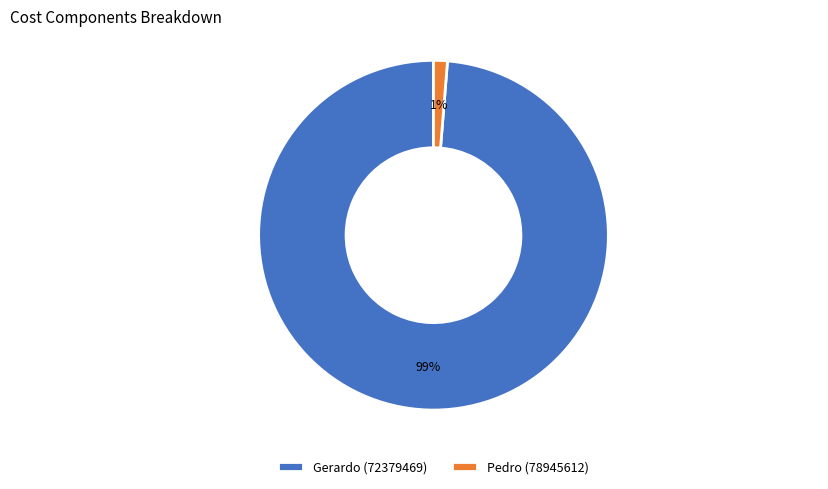

To the nearest percent, what percentage of the pie is Gerardo (72379469)?

99%